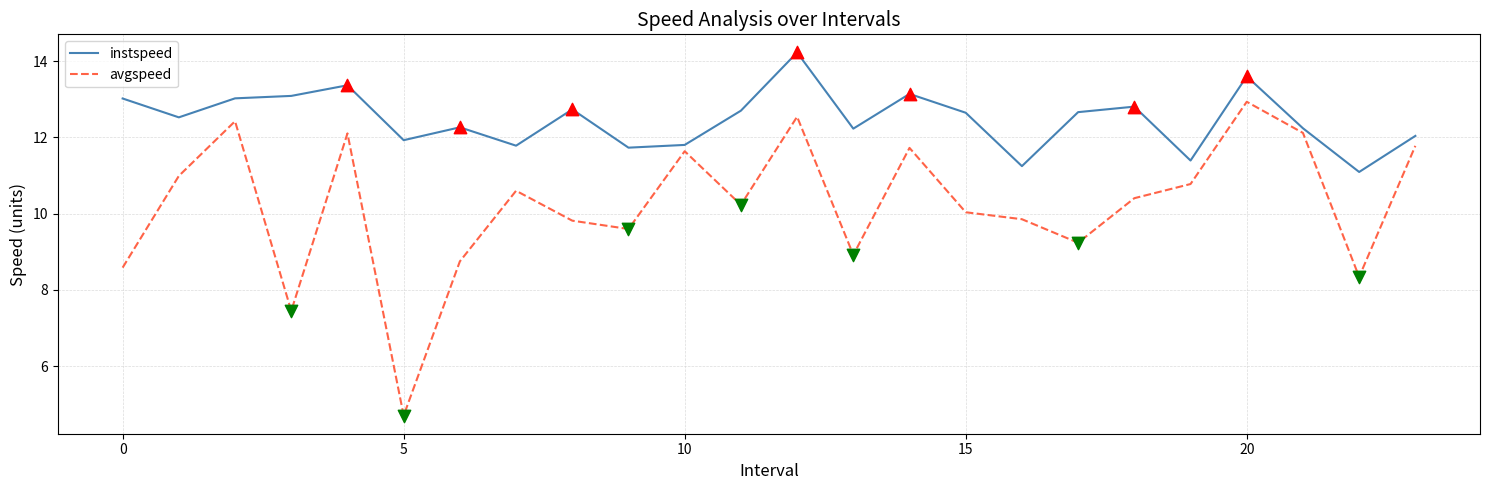

Which series has the widest spread of values?

avgspeed